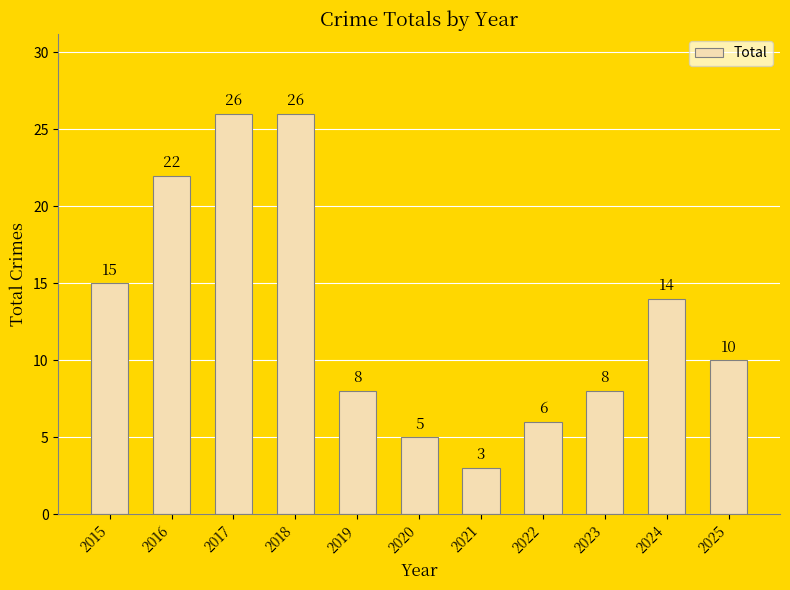

Where does the data first go above 10?

2015